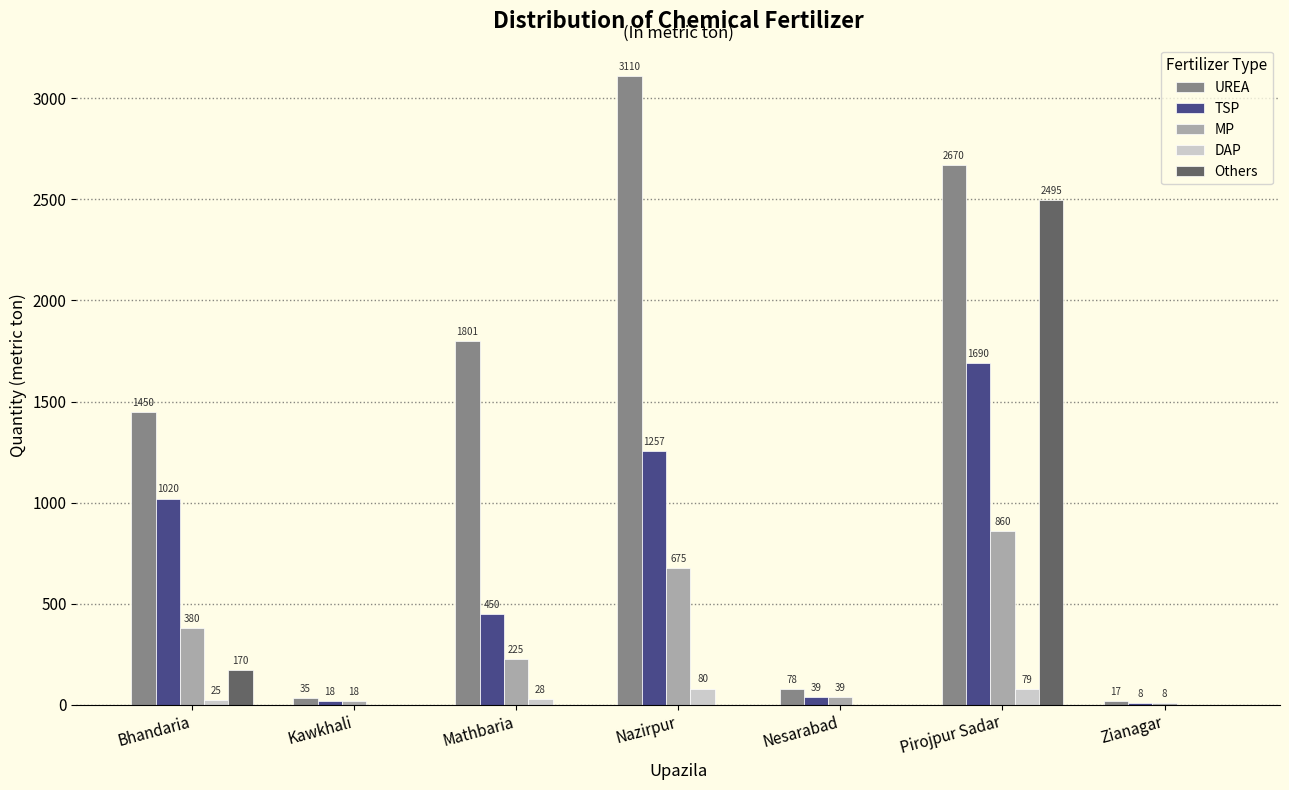

Between Bhandaria and Zianagar, which series saw the biggest shift?

UREA